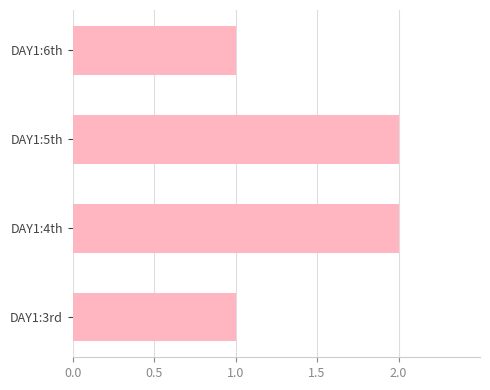

What is the ratio of the value at DAY1:3rd to the value at DAY1:5th?

0.5